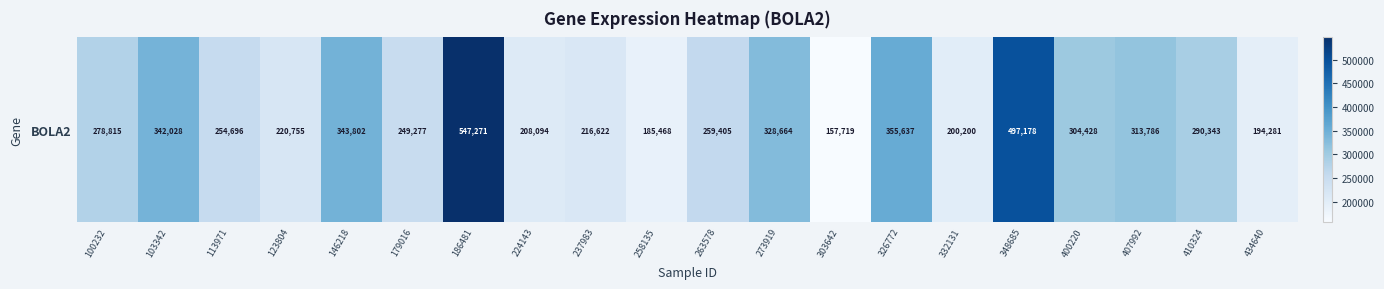

Reading left to right, extract all data points from this chart.

100232=278815	103342=342028	113971=254696	123804=220755	146218=343802	179016=249277	186481=547271	224143=208094	237983=216622	258135=185468	263578=259405	273919=328664	303642=157719	326772=355637	332131=200200	348685=497178	400220=304428	407992=313786	410324=290343	434640=194281